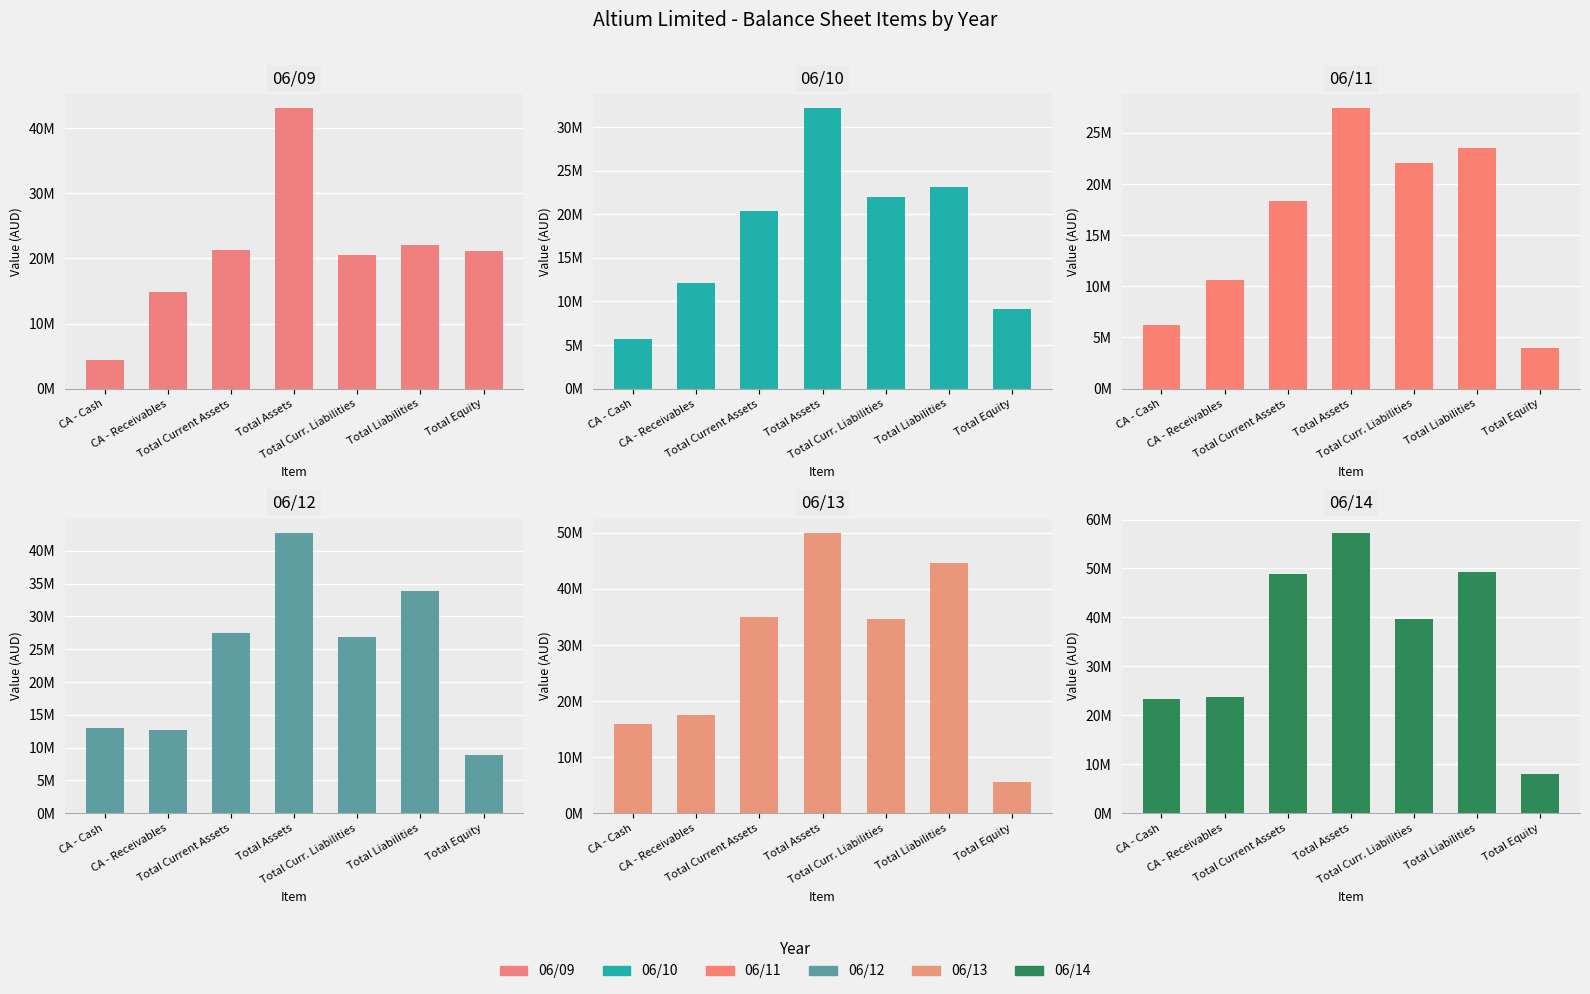

Reading left to right, extract all data points from this chart.

06/09: CA - Cash=4345575	CA - Receivables=14845945	Total Current Assets=21340892	Total Assets=43106975	Total Curr. Liabilities=20569386	Total Liabilities=22010105	Total Equity=21096869
06/10: CA - Cash=5684618	CA - Receivables=12161210	Total Current Assets=20390707	Total Assets=32197583	Total Curr. Liabilities=21944151	Total Liabilities=23096327	Total Equity=9101255
06/11: CA - Cash=6173759	CA - Receivables=10608064	Total Current Assets=18349939	Total Assets=27423410	Total Curr. Liabilities=22076543	Total Liabilities=23489151	Total Equity=3934258
06/12: CA - Cash=12997743	CA - Receivables=12663134	Total Current Assets=27454616	Total Assets=42774016	Total Curr. Liabilities=26823667	Total Liabilities=33940732	Total Equity=8833284
06/13: CA - Cash=15909433	CA - Receivables=17458760	Total Current Assets=35082479	Total Assets=50056064	Total Curr. Liabilities=34652291	Total Liabilities=44589757	Total Equity=5466307
06/14: CA - Cash=23406581	CA - Receivables=23809978	Total Current Assets=48895966	Total Assets=57326963	Total Curr. Liabilities=39699575	Total Liabilities=49268577	Total Equity=8058386